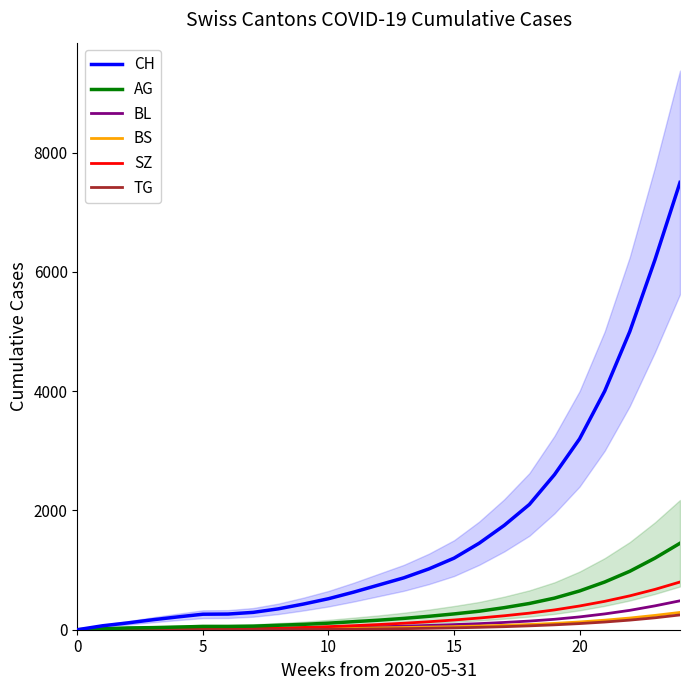

Which series has the largest range (max minus min)?

CH